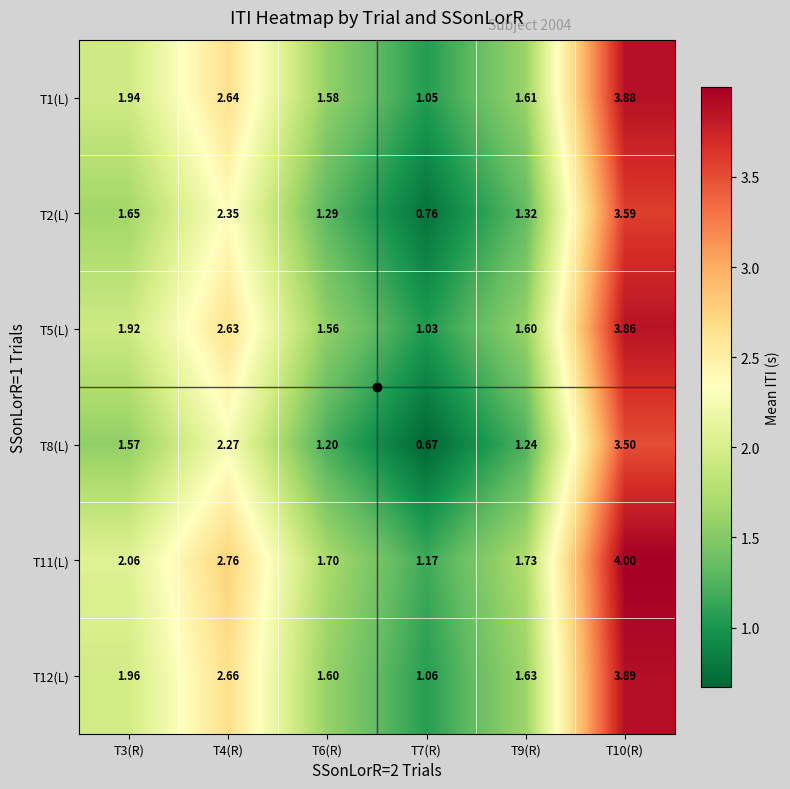

Is the value of T5(L) at T7(R) greater than the value of T8(L) at T9(R)?

No